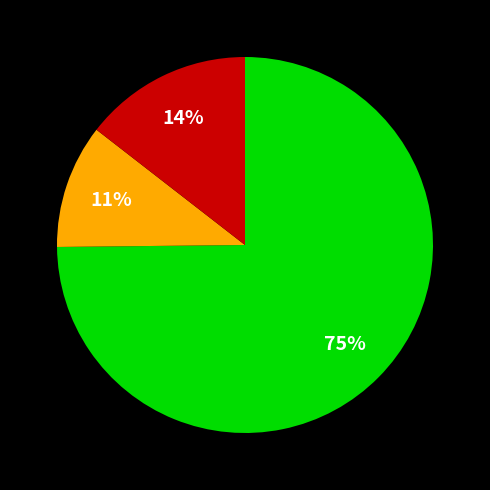

To the nearest percent, what is the average slice percentage?

33%